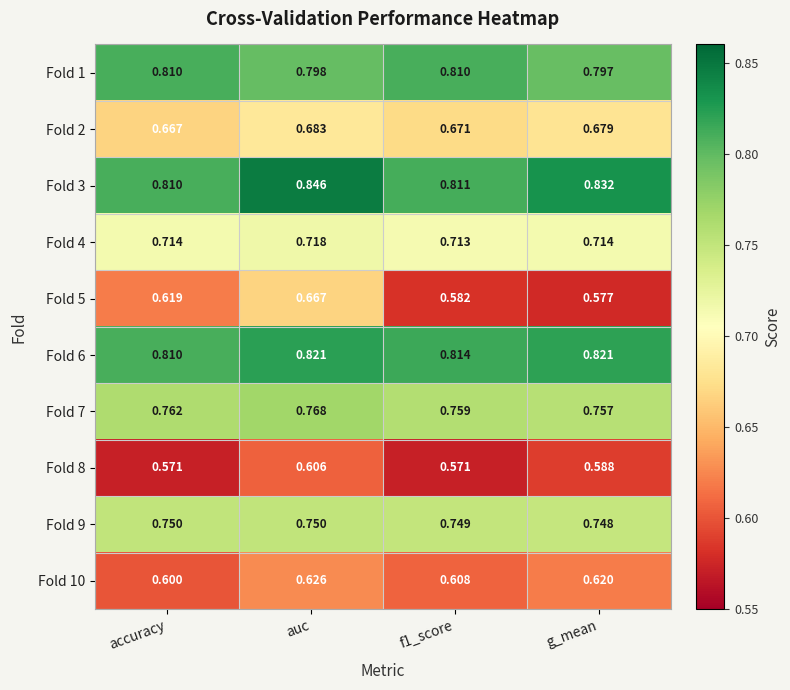

Is the value of Fold 1 at g_mean greater than the value of Fold 2 at f1_score?

Yes